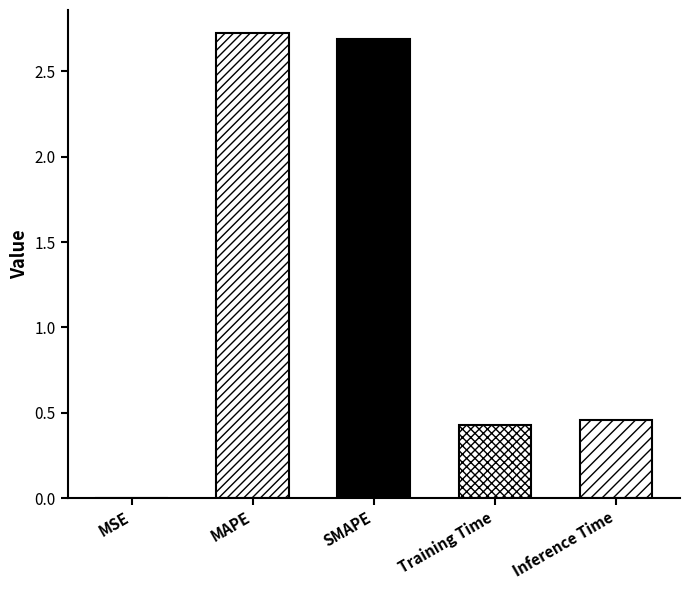

Which category has the highest value across all series?

MAPE